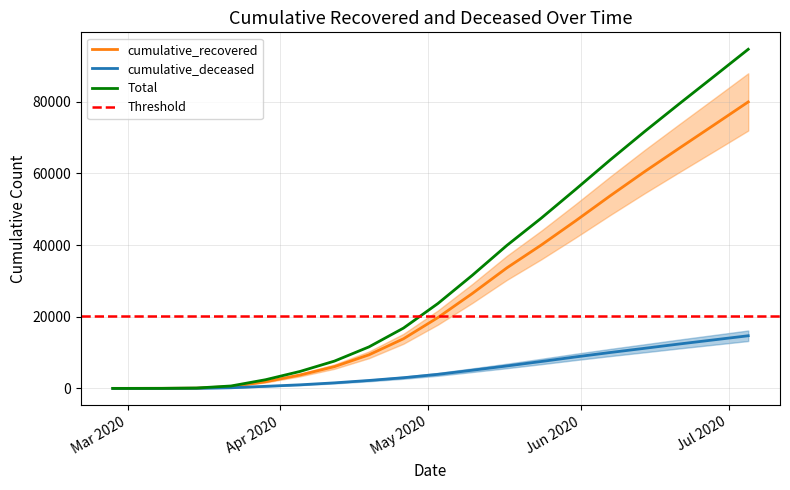

What is the maximum value for cumulative_recovered?

79914